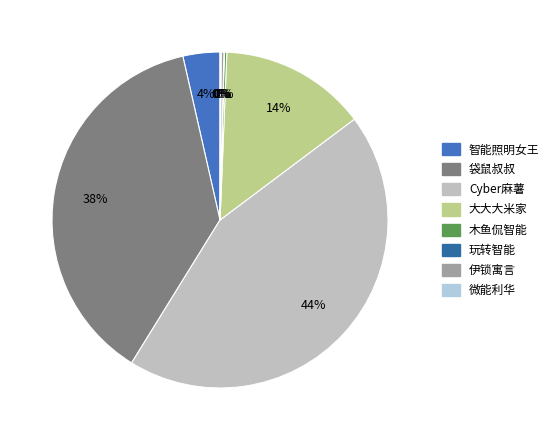

Between 智能照明女王 and 伊锁寓言, which is larger?

智能照明女王